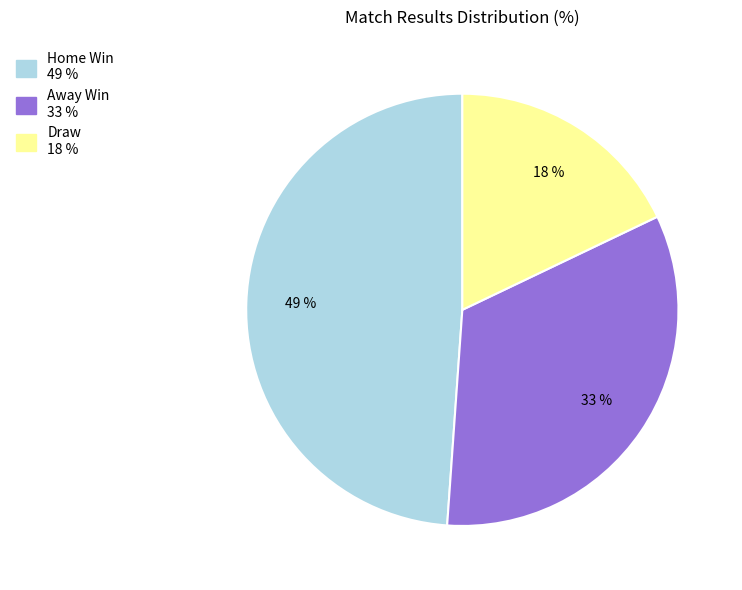

To the nearest percent, what is the difference between the largest and smallest slice percentages?

31%